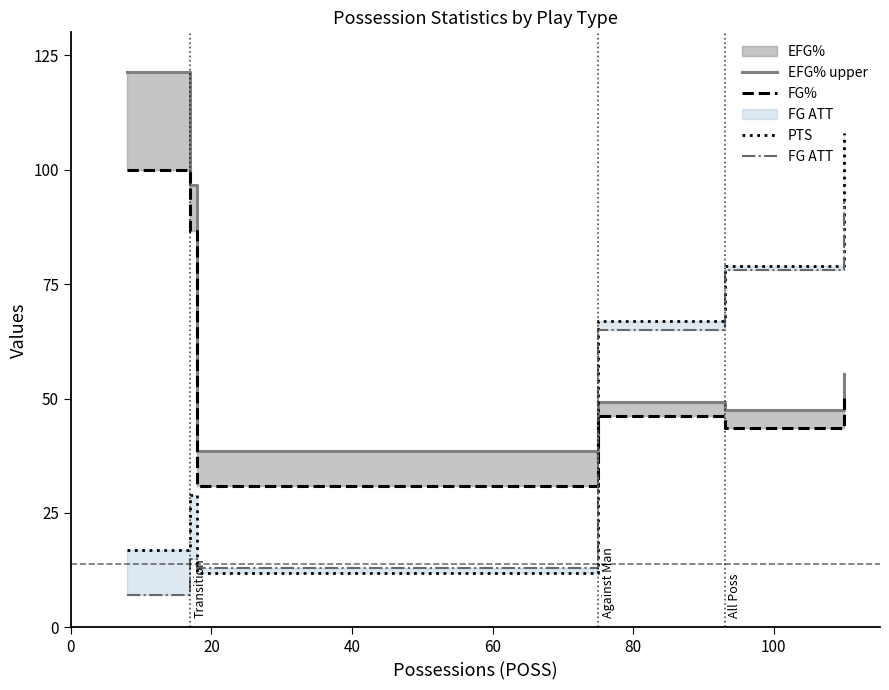

Reading left to right, what are all the values shown in this chart?

EFG% upper: 121.4	96.7	38.5	49.2	47.4	55.4
FG%: 100.0	86.7	30.8	46.2	43.6	50.5
PTS: 17.0	29.0	12.0	67.0	79.0	108.0
FG ATT: 7.0	15.0	13.0	65.0	78.0	93.0